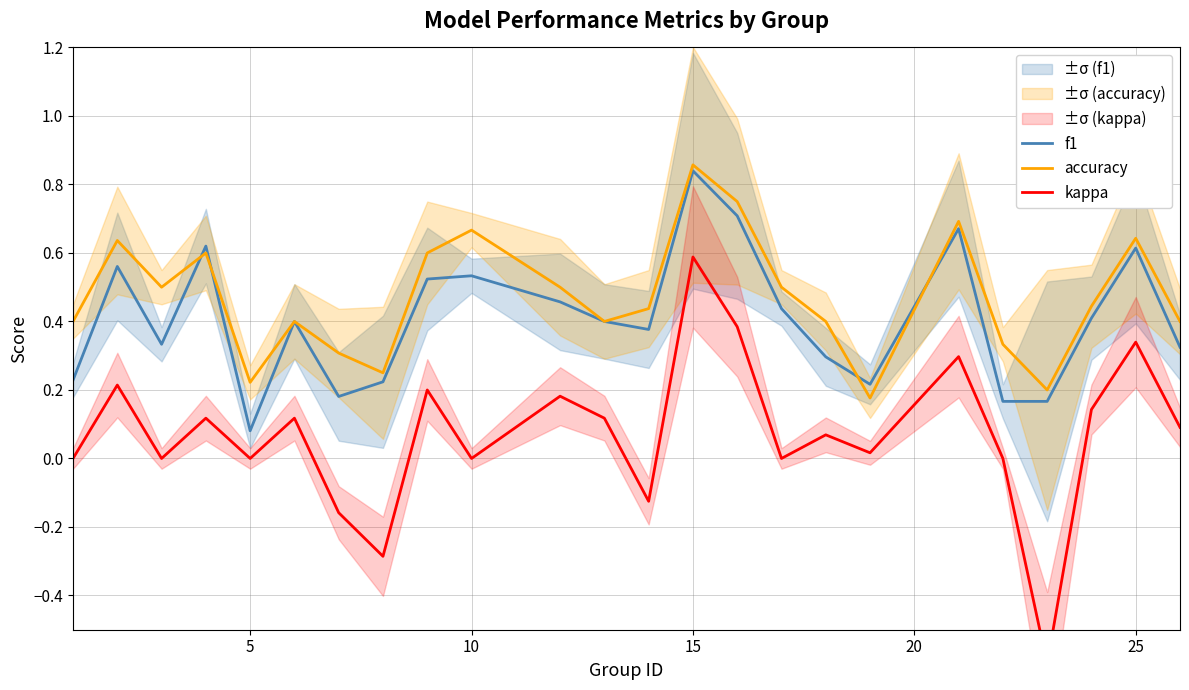

What is the highest value of the f1 series?

0.8